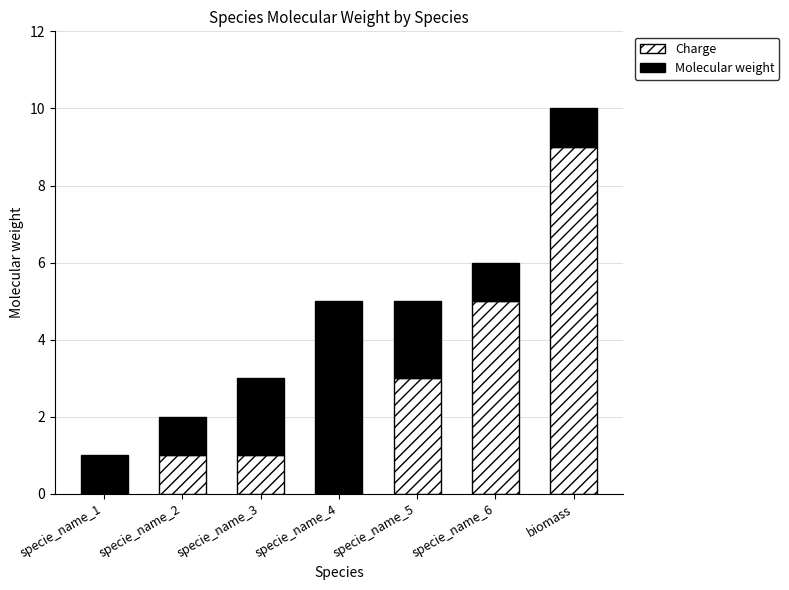

What is the total value across all series at specie_name_5?

5